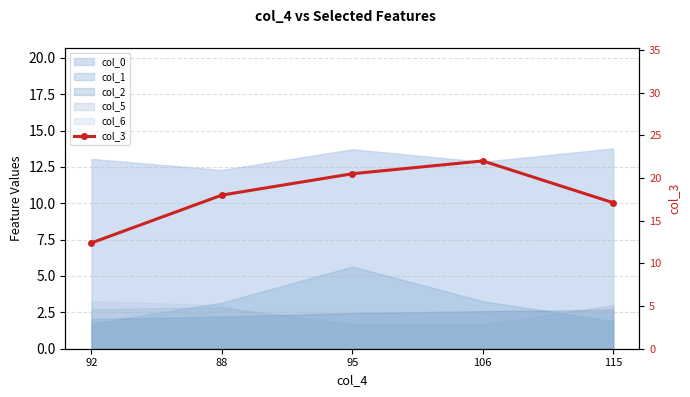

What position from the right is 115?

1